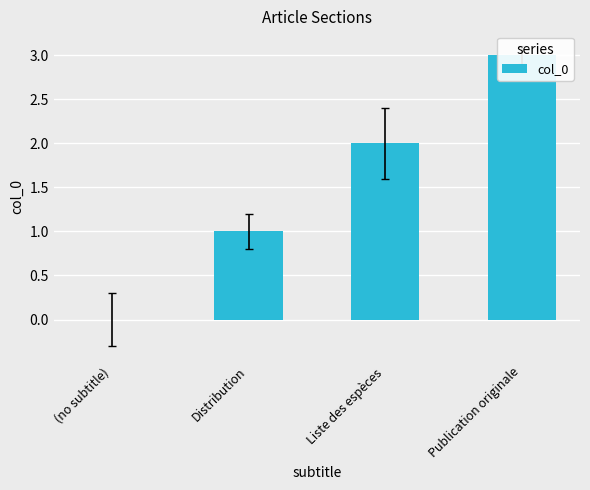

Rank the categories by value from lowest to highest.

(no subtitle), Distribution, Liste des espèces, Publication originale